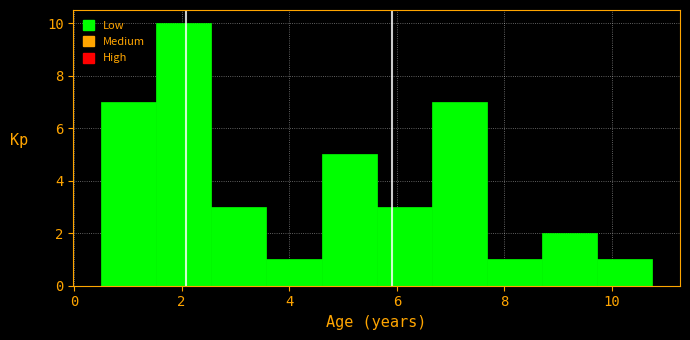

Over which range of the x-axis is the bar tallest?

1.6 to 2.6